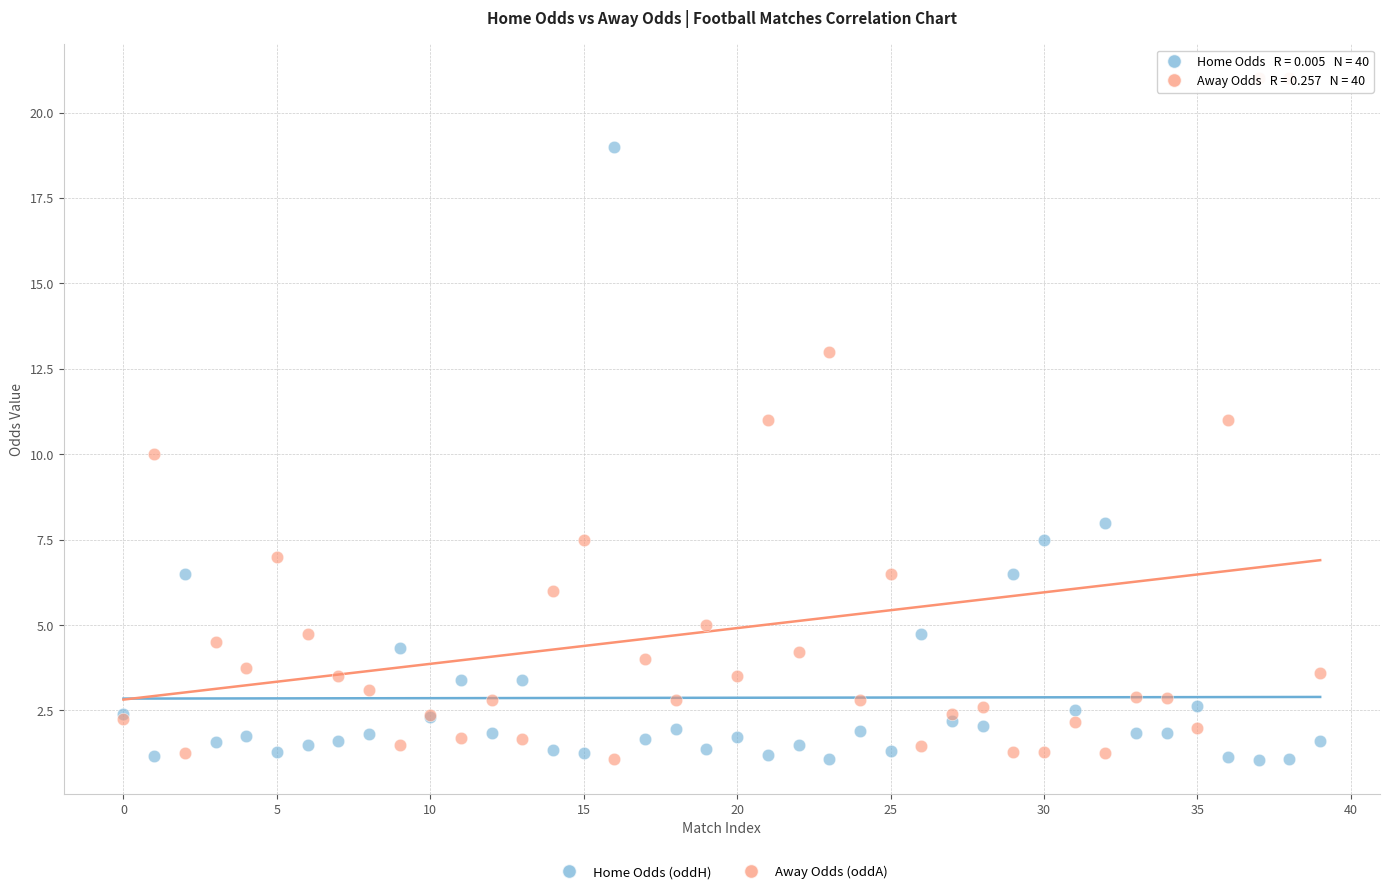

Which series has the largest Y range (max minus min)?

Away Odds (oddA)